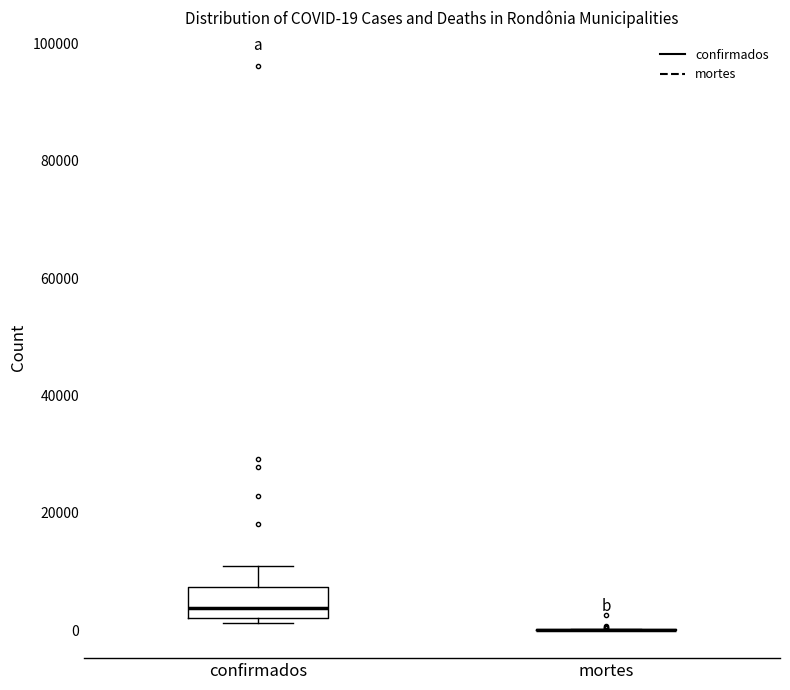

Comparing the boxes themselves (not the whiskers), which one is the tallest?

confirmados